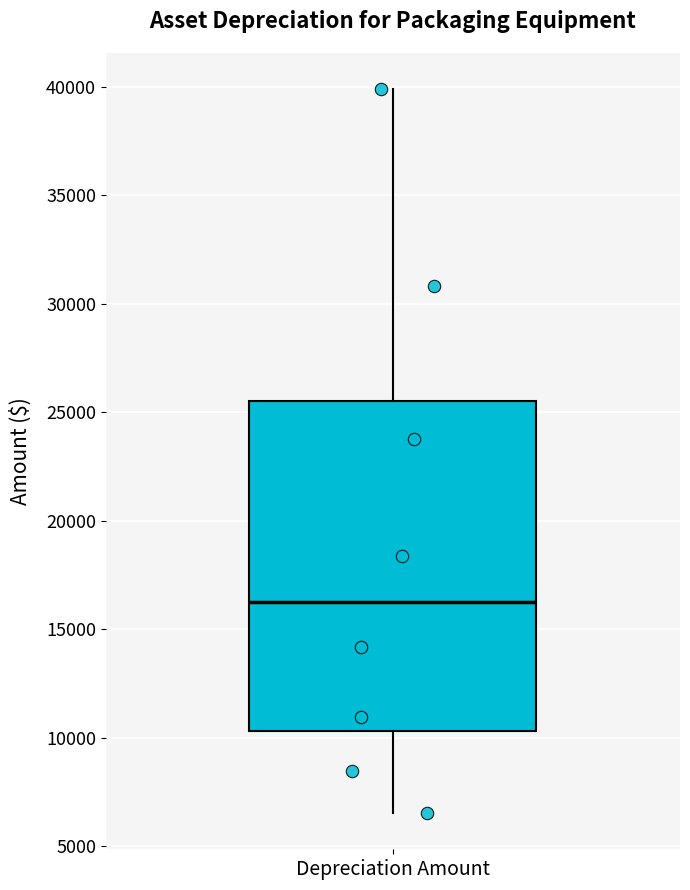

Transcribe this box plot: give where the median line is, the range the box spans, and where the two whiskers end, as read against the y-axis. The values are not printed on the chart, so give them approximately, as read against the axis.

median 16500, box 10500 to 25500, whiskers 6500 to 40000